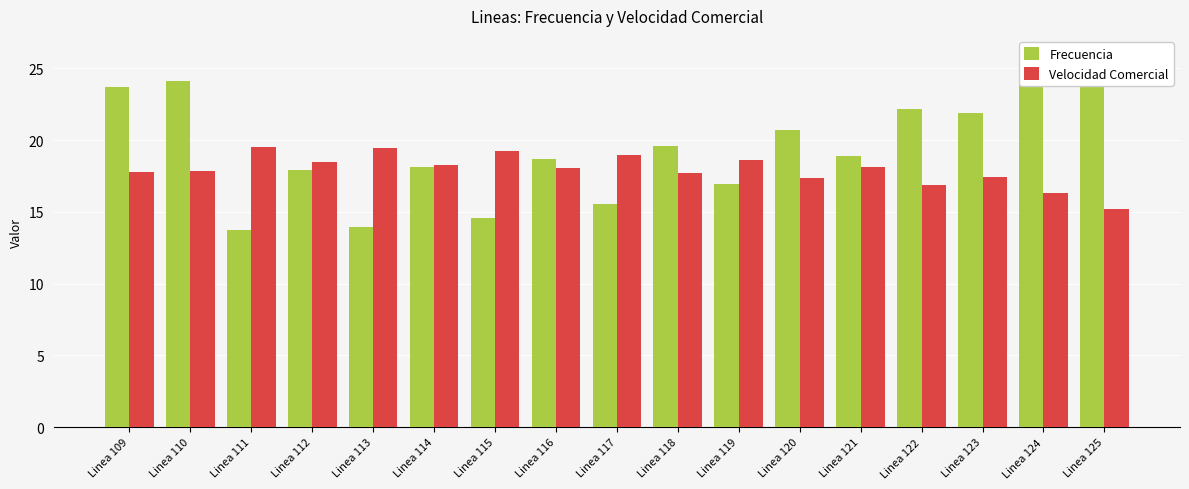

Which label corresponds to the largest value in the chart?

Linea 125